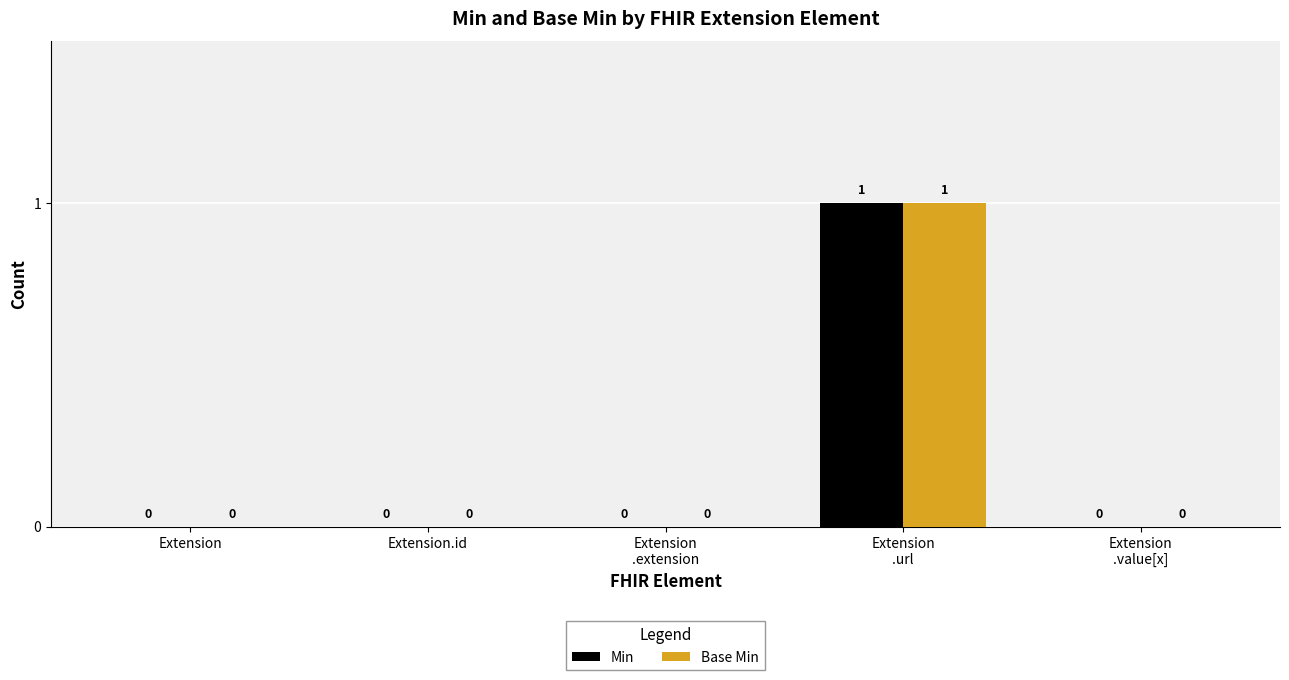

The value of Base Min at Extension.id is 0. True or false?

True